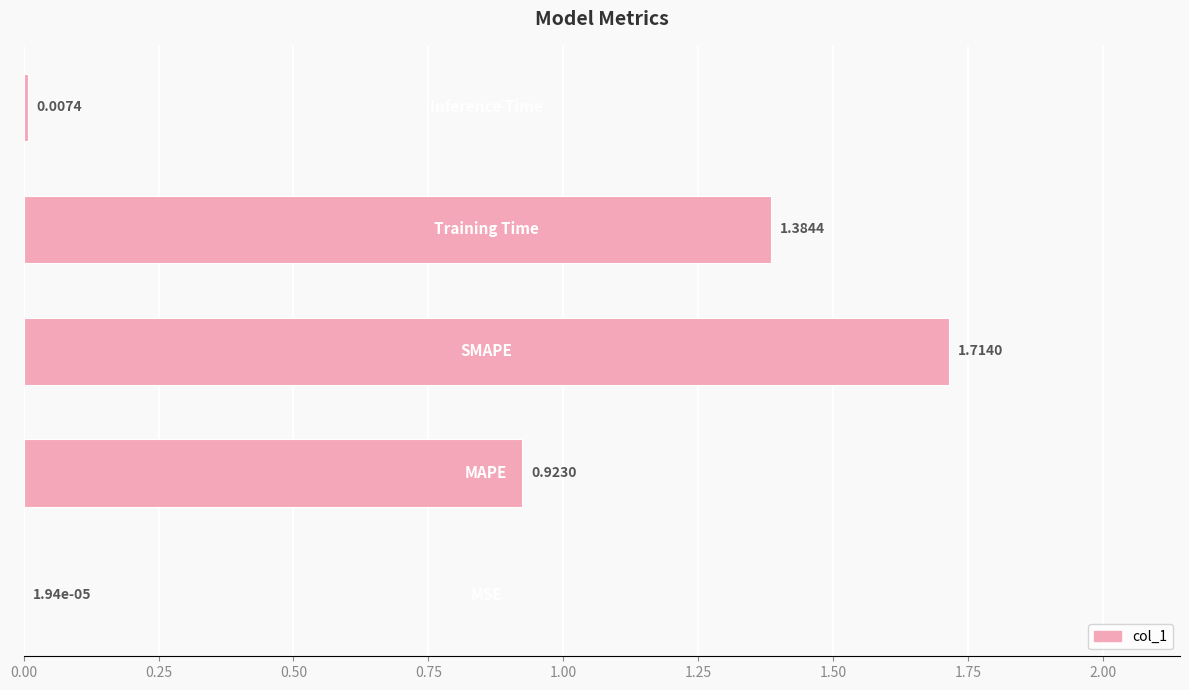

Count the number of data series in this chart.

1